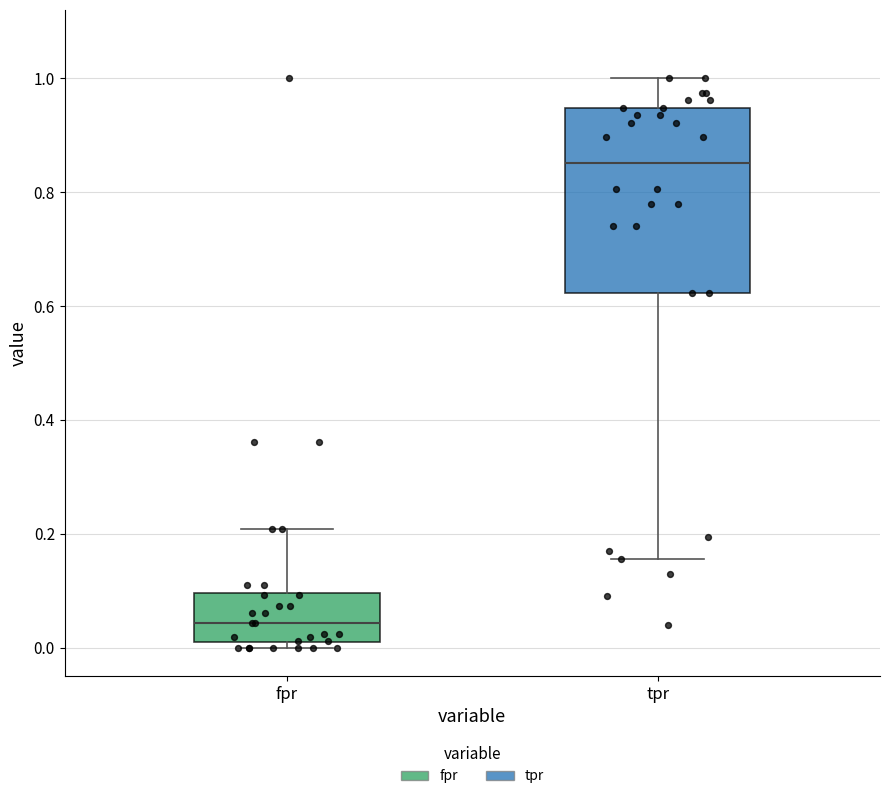

Which box is the tallest, from its lower edge to its upper edge?

tpr